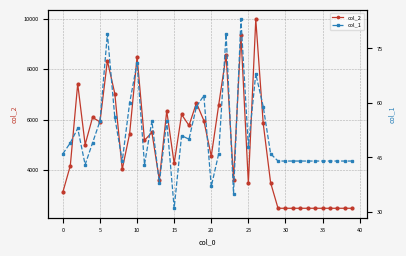

True or false: col_2 has more than 1 interior local peaks.

True